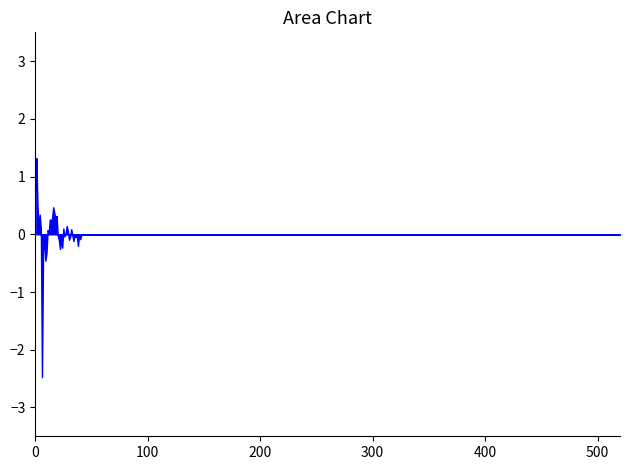

What is the greatest value displayed?

1.3